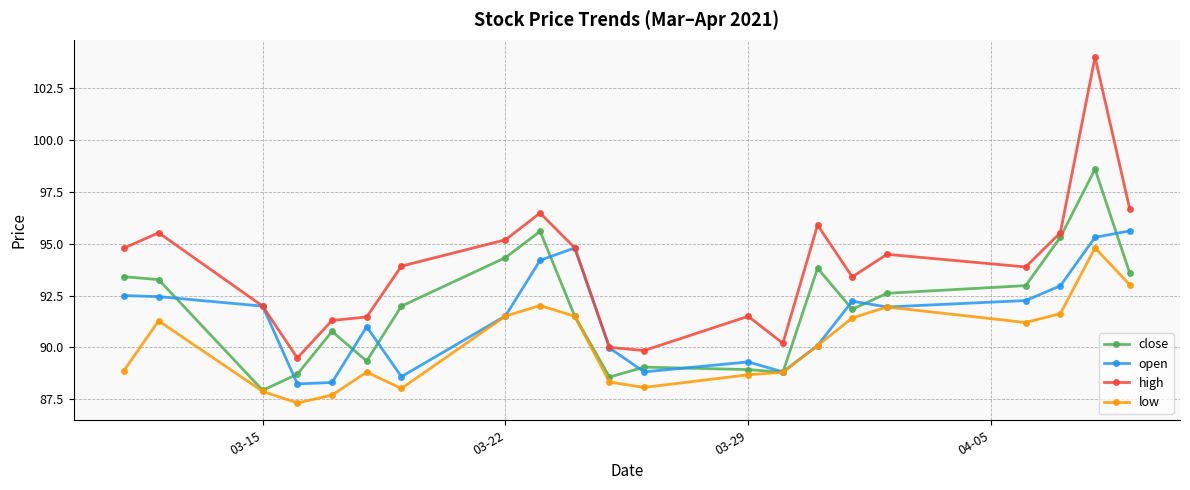

At how many categories does at least one series exceed 93?

13